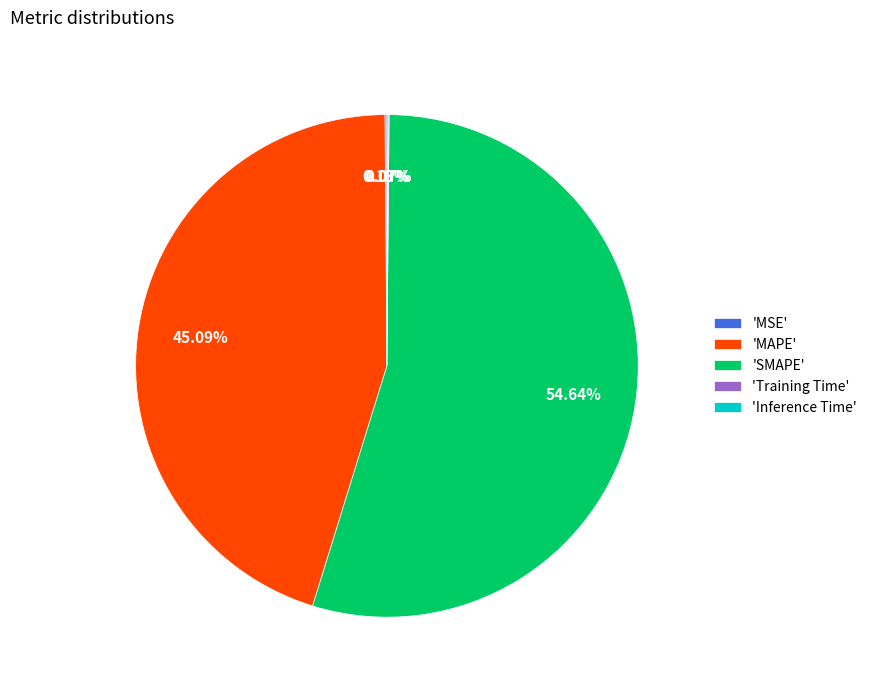

Which slice represents more than half of the pie?

'SMAPE'